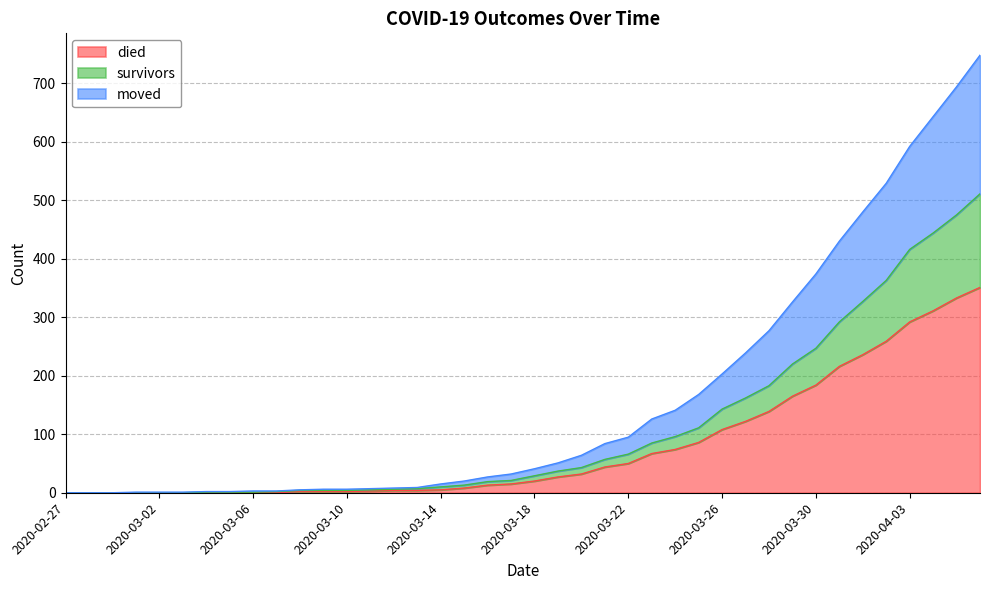

How many positive values does the moved series have?

37